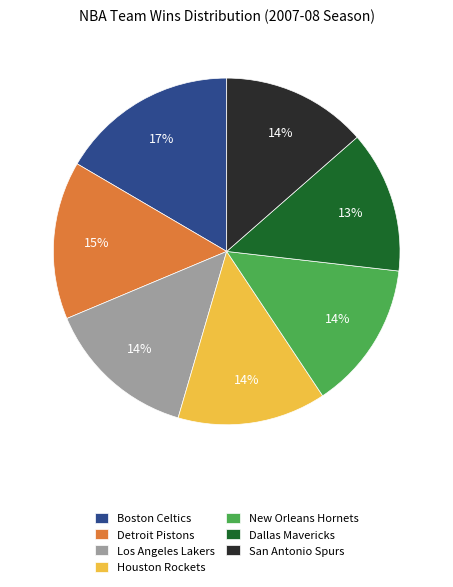

To the nearest percent, what is the average slice percentage?

14%